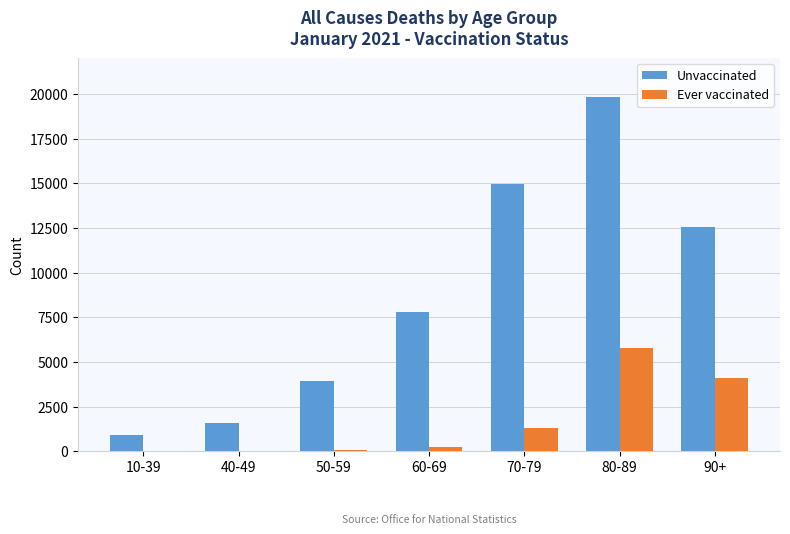

At which label does Unvaccinated reach its peak?

80-89